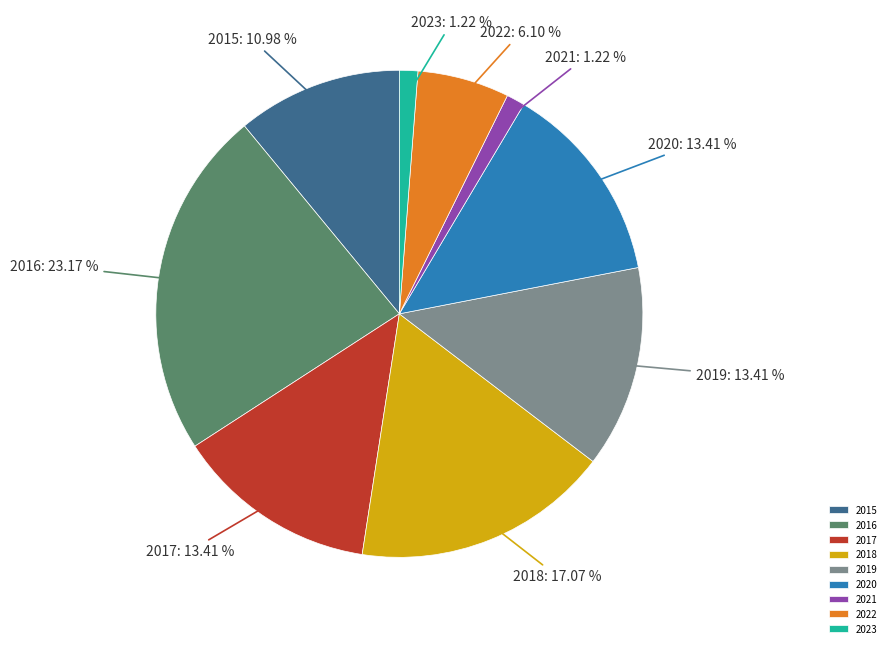

How many segments does this pie chart have?

9